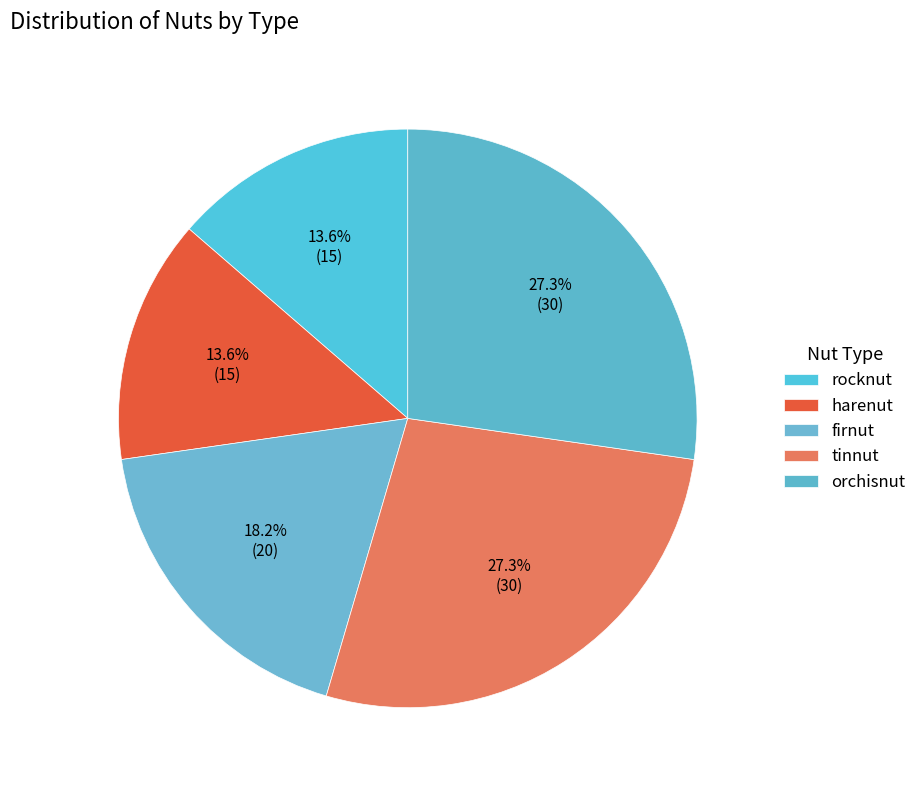

Which slice is the largest?

tinnut